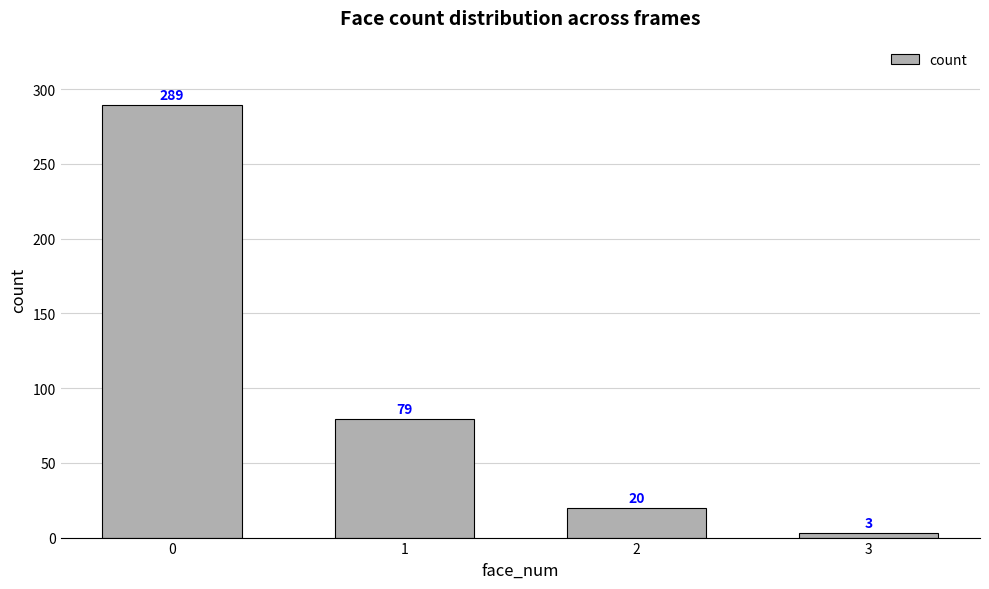

Where is the data nearest to the value 146?

1